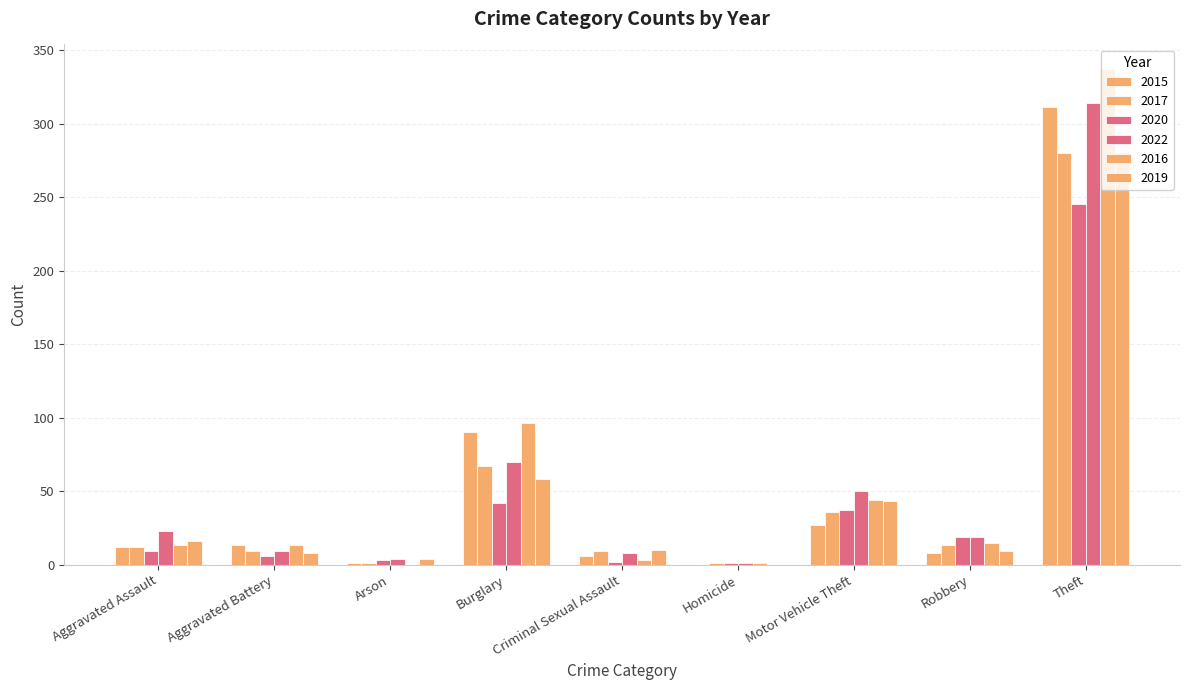

How many data points does each series have?

9